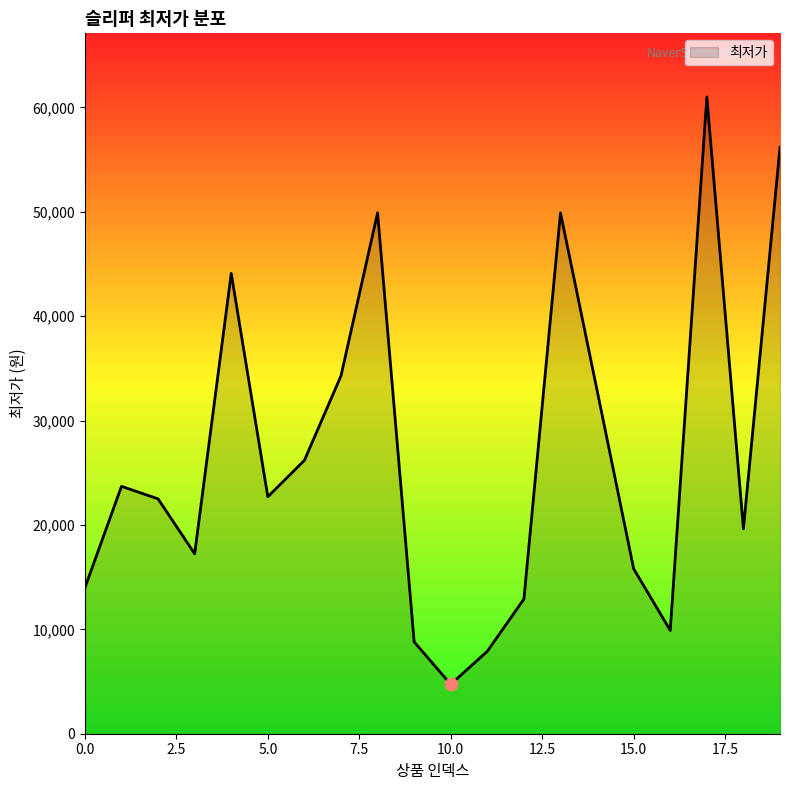

What is the difference between the maximum and minimum values?

56270